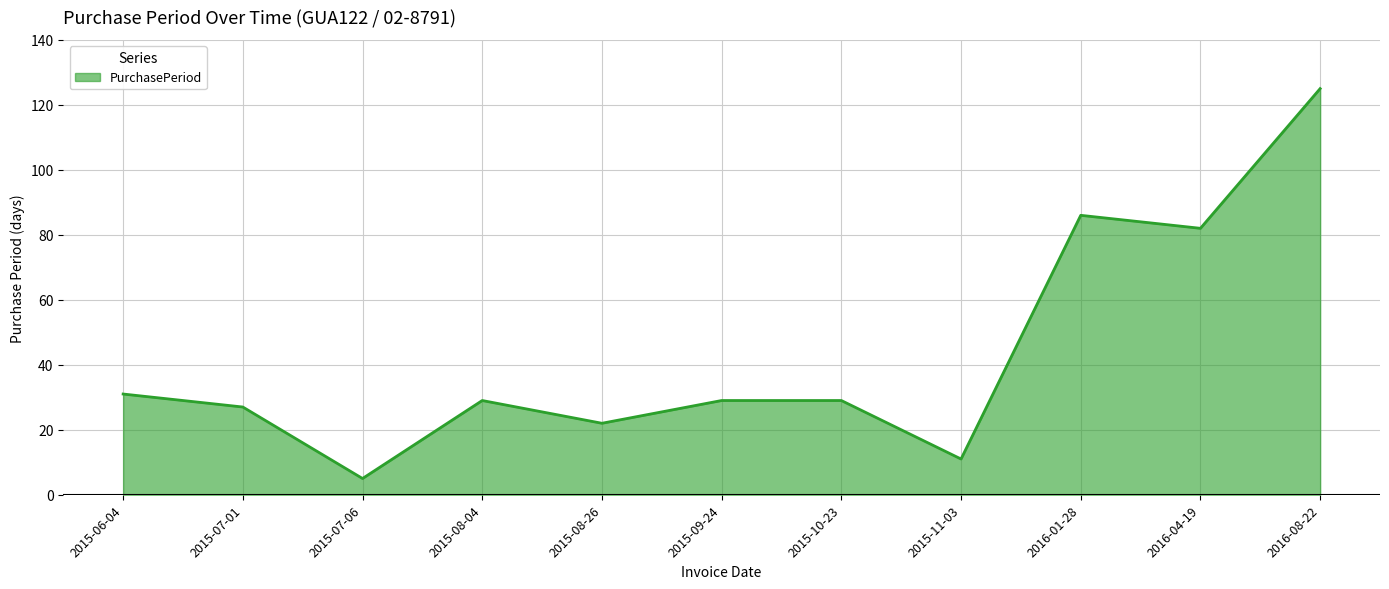

What position from the left is 2016-04-19?

10